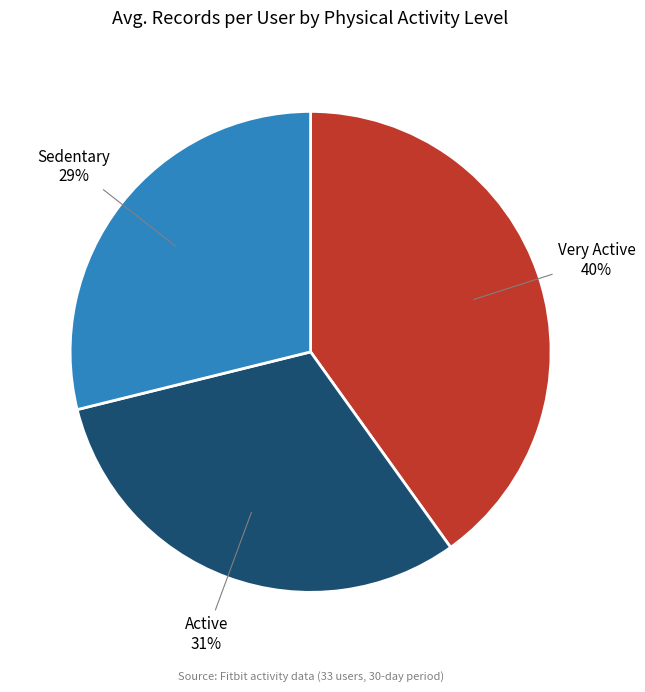

What is the largest slice in the pie chart?

Very Active